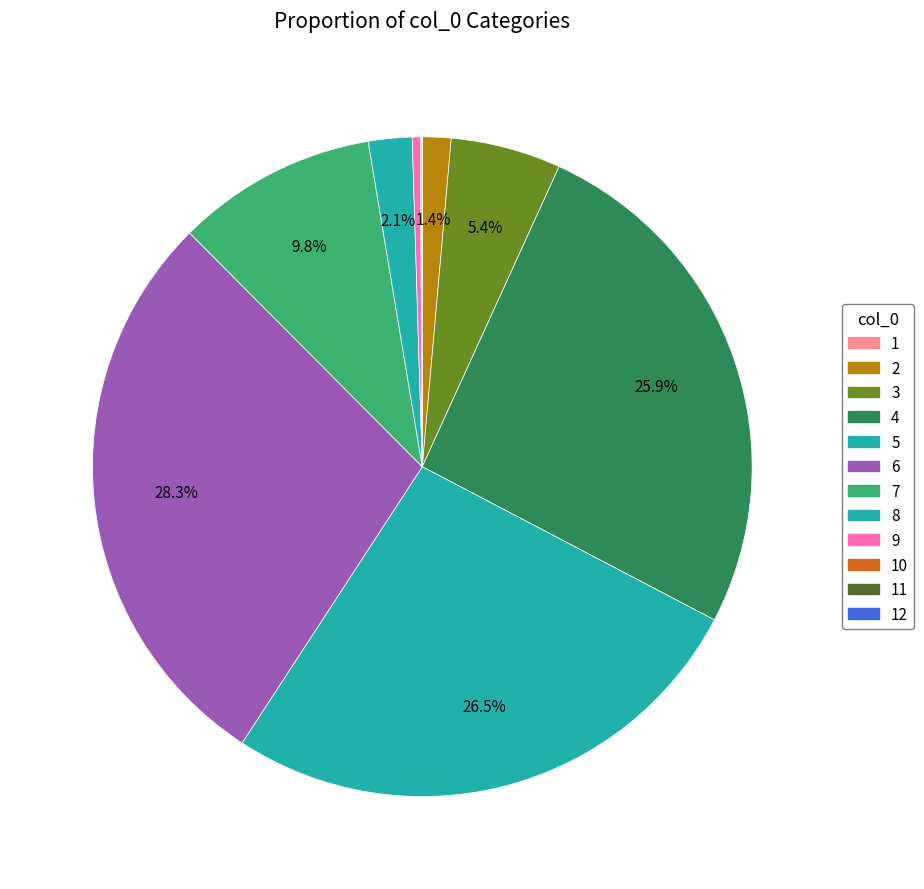

To the nearest percent, what percentage of the pie is 3?

5%